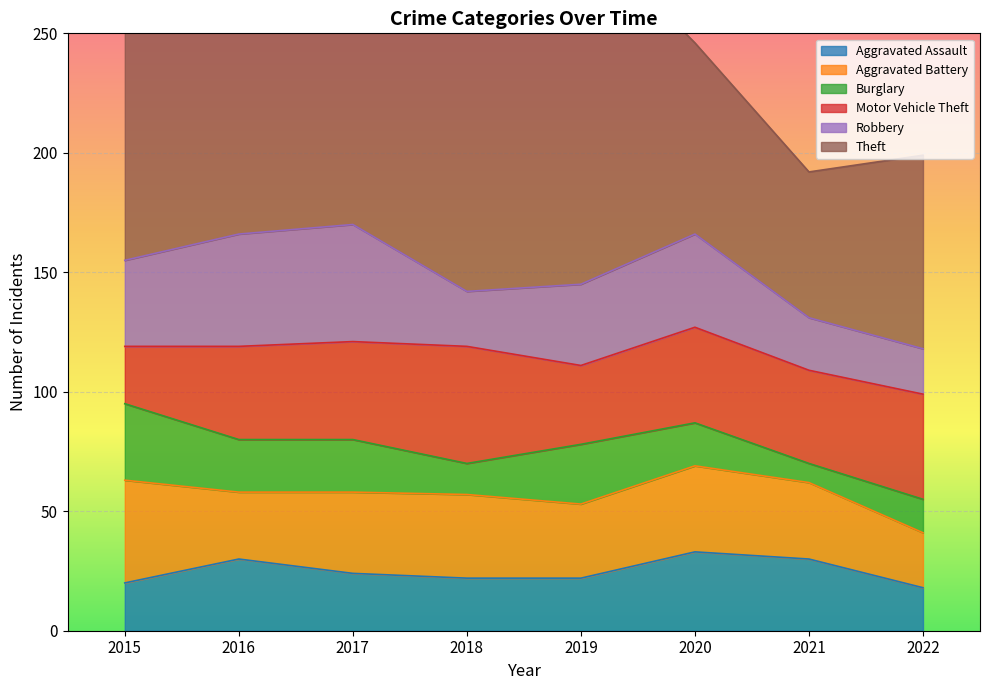

Read the Aggravated Battery value at 2019.

31